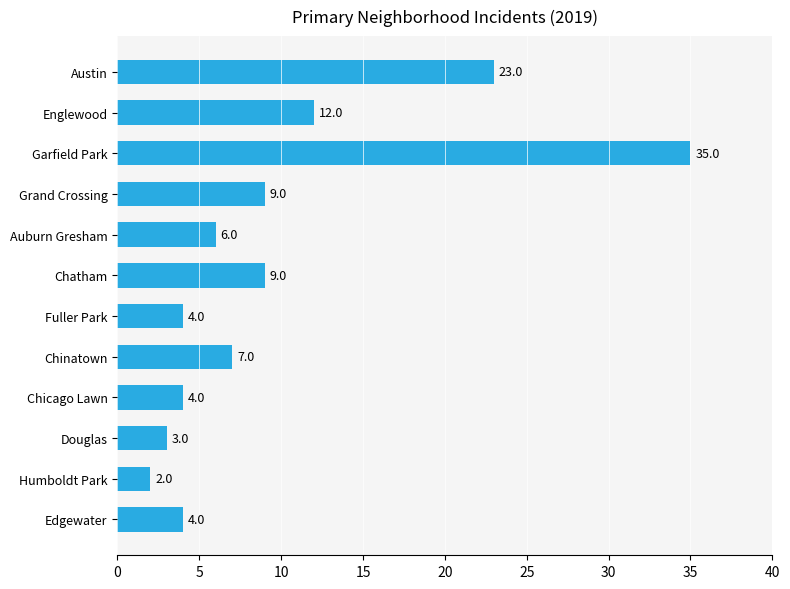

Which has a higher value, Chinatown or Humboldt Park?

Chinatown